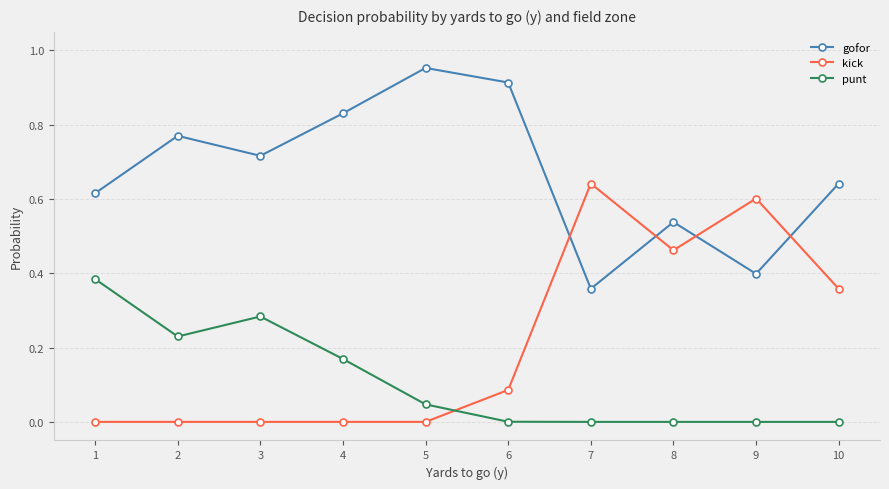

Is it true that gofor equals 0.4 at 9?

True